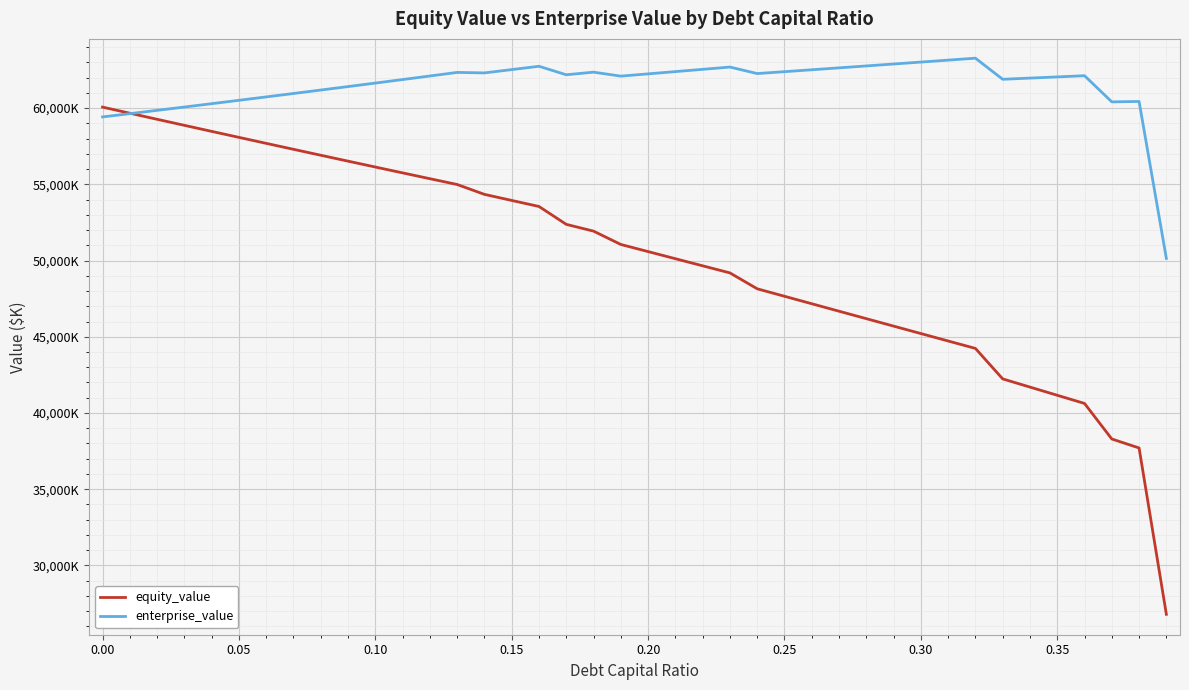

Reading left to right, extract all data points from this chart.

equity_value: 60064.8	59664.6	59265.9	58868.7	58473.2	58079.3	57687.0	57296.3	56907.3	56520.0	56134.4	55750.6	55368.4	54988.1	54340.9	53942.8	53546.3	52373.6	51929.2	51054.8	50587.2	50120.4	49654.3	49188.9	48146.8	47656.1	47165.9	46676.3	46187.1	45698.4	45210.3	44722.7	44235.6	42236.0	41699.0	41162.1	40625.4	38293.6	37705.7	26794.1
enterprise_value: 59420.7	59635.6	59851.9	60069.9	60289.4	60510.6	60733.4	60957.8	61183.9	61411.7	61641.2	61872.4	62105.4	62340.1	62308.1	62525.1	62743.6	62185.9	62356.7	62097.3	62244.9	62393.2	62542.1	62691.8	62264.8	62389.2	62514.1	62639.5	62765.4	62891.9	63018.8	63146.3	63274.2	61889.8	61967.8	62046.1	62124.5	60407.7	60434.9	50138.4